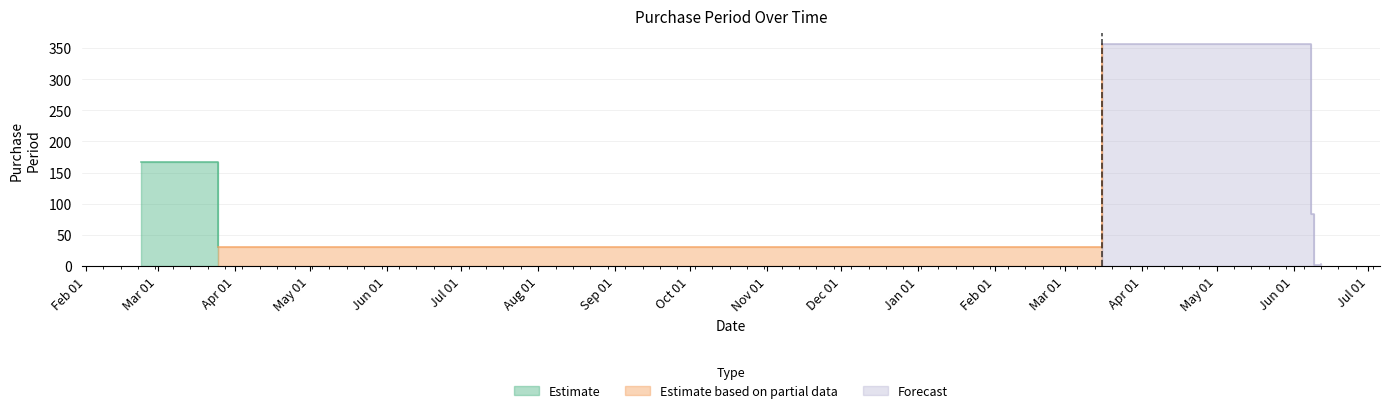

The chart shows a value of 1 at 2017-06-12. True or false?

False